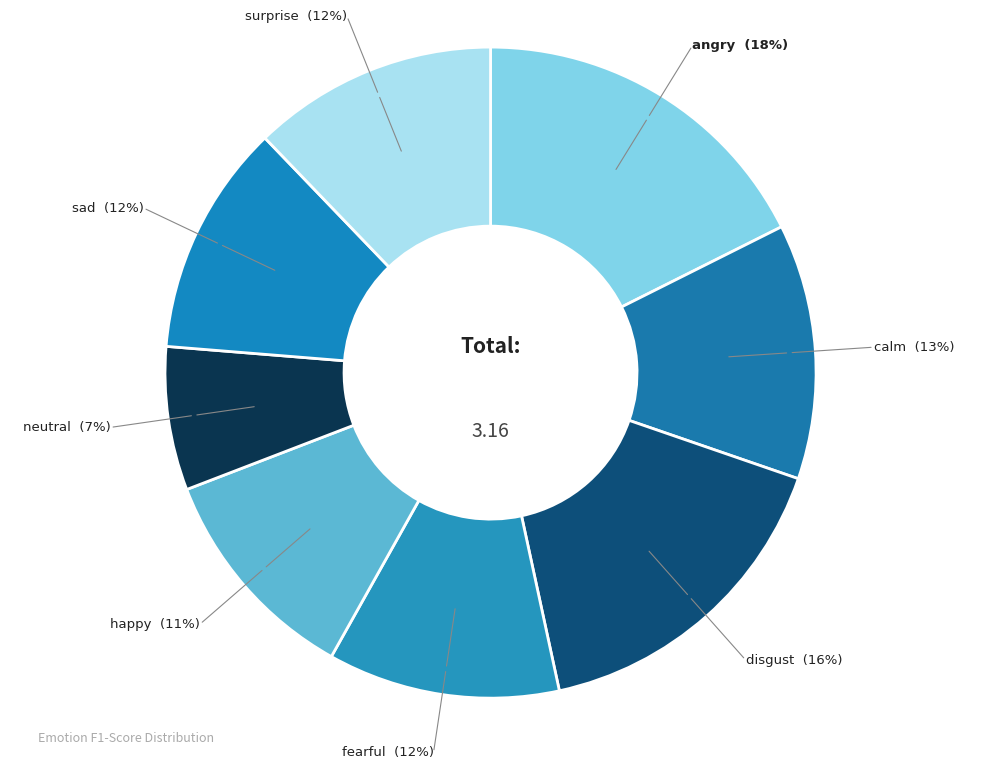

Do angry and happy together represent more than half of the pie?

No